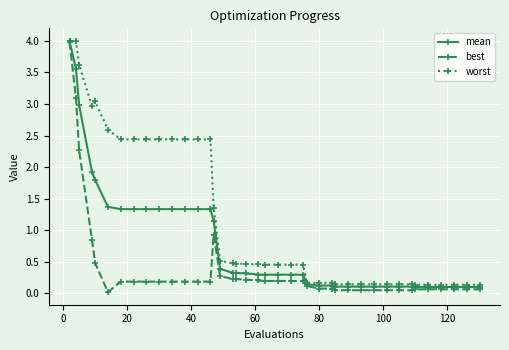

List the series in order of their overall mean, lowest first.

best, mean, worst